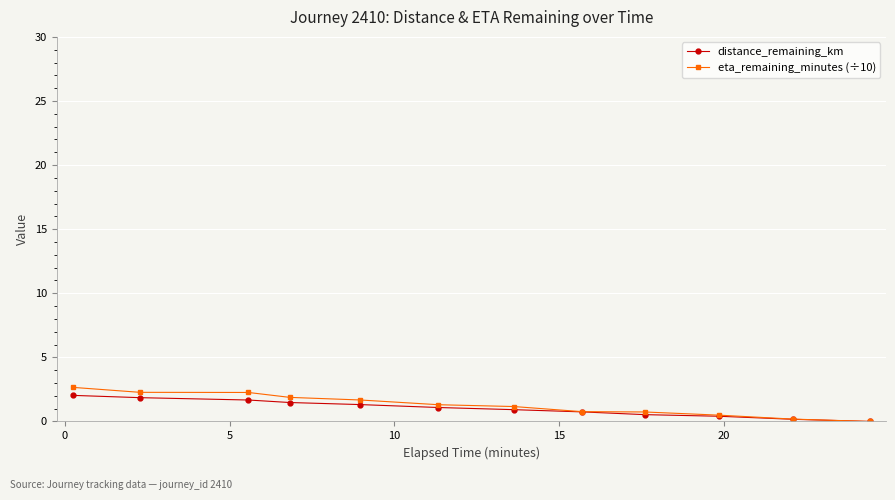

Which series has the largest range (max minus min)?

eta_remaining_minutes (÷10)